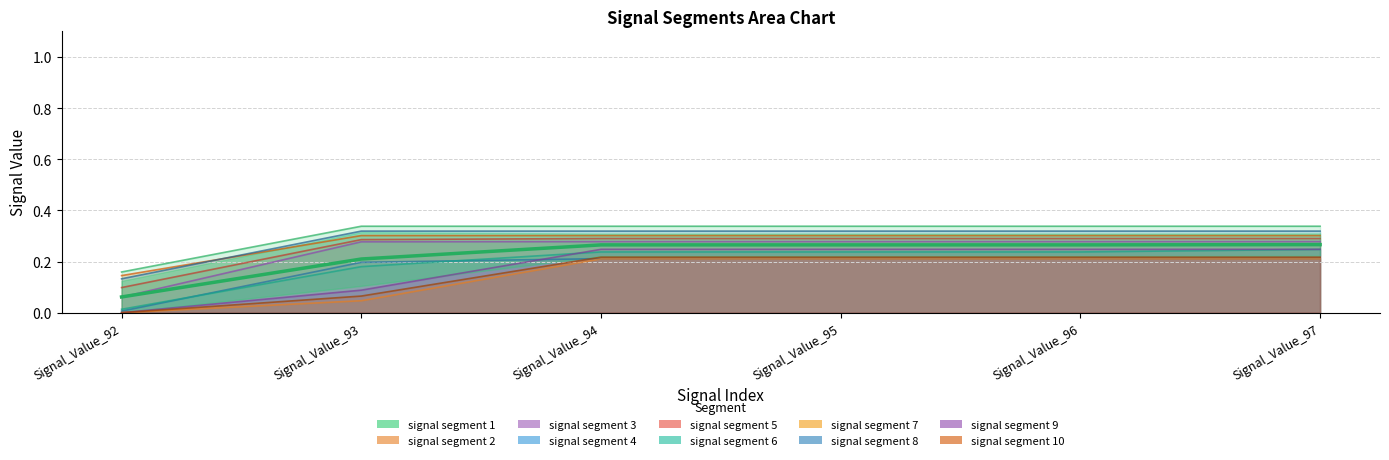

The chart shows a value of 0.4 at Signal_Value_93. True or false?

False